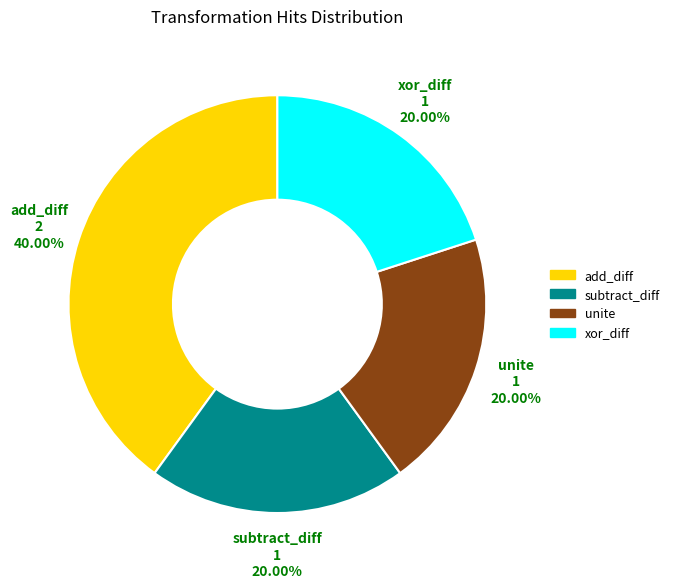

How many slices are in this pie chart?

4